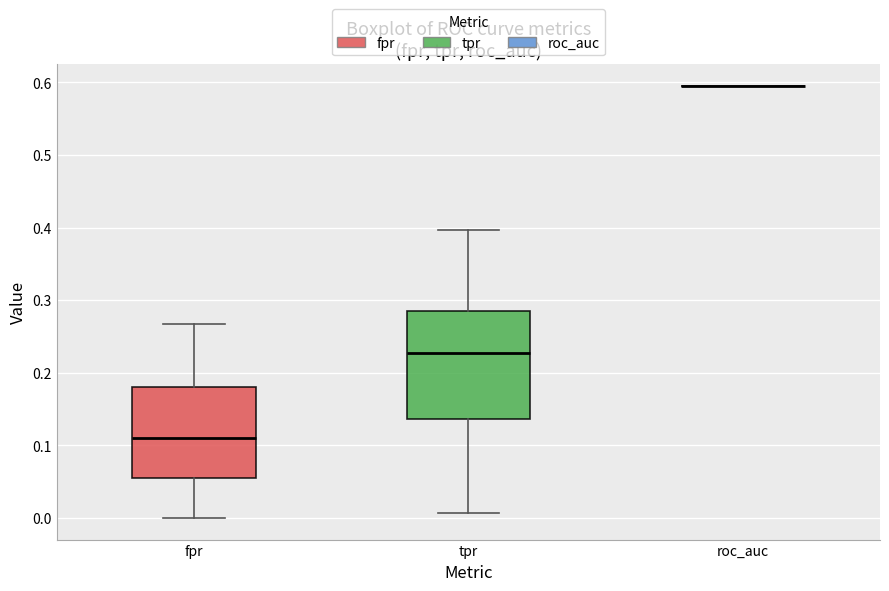

Reading left to right, transcribe this box plot: for each box, give where its median line is, the range the box spans, and where its two whiskers end, as read against the y-axis. The values are not printed on the chart, so give them approximately, as read against the axis.

fpr: median 0.11, box 0.06 to 0.18, whiskers 0.00 to 0.27
tpr: median 0.23, box 0.14 to 0.29, whiskers 0.01 to 0.40
roc_auc: box collapsed to a line at 0.60, whiskers 0.60 to 0.60